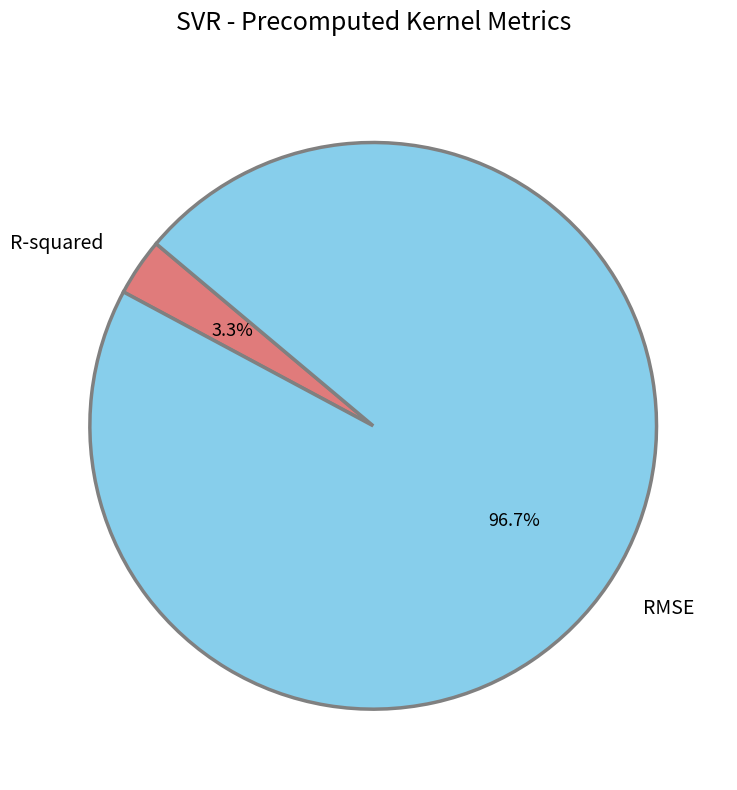

Rank the categories by value from lowest to highest.

R-squared, RMSE